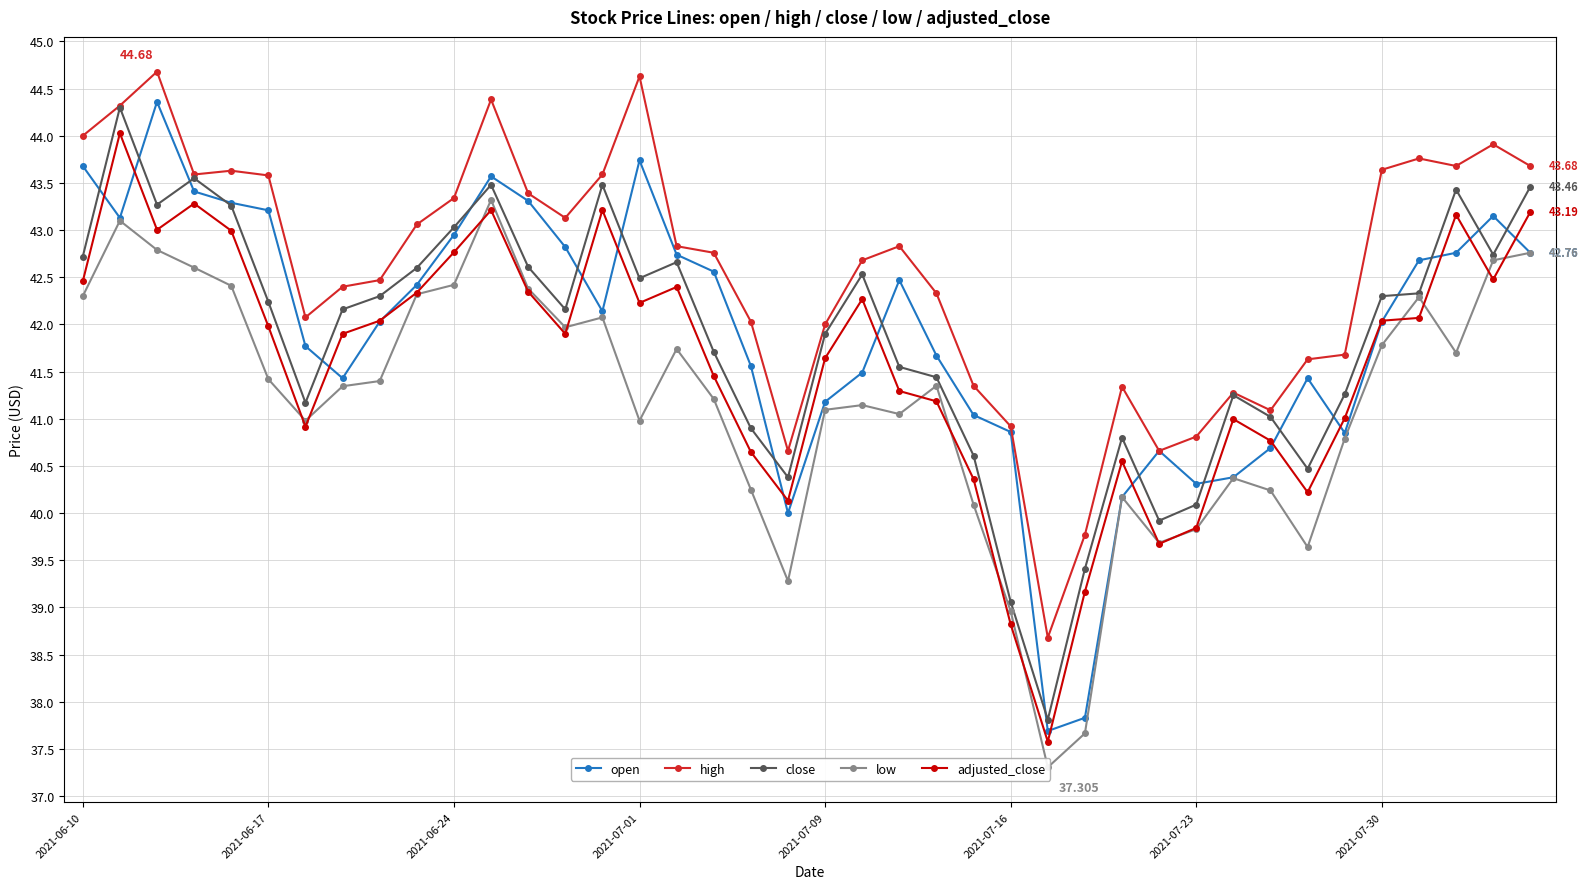

How many values in the adjusted_close series exceed 41?

27